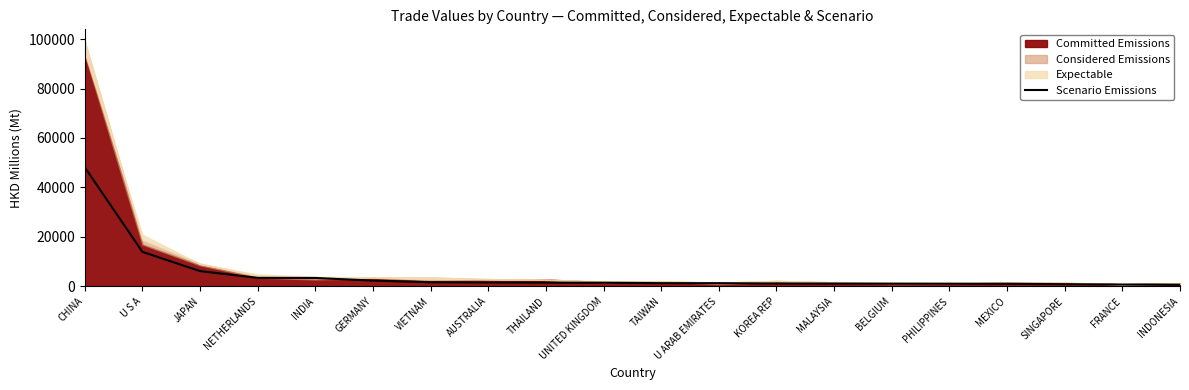

What is the difference between the maximum and minimum values?

47512.1